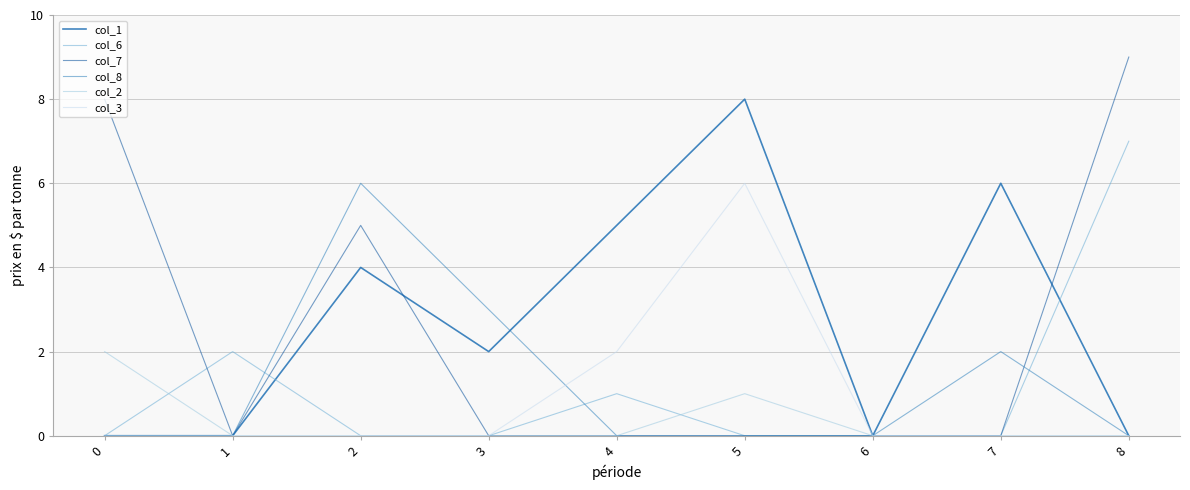

Does the chart have visible grid lines?

Yes